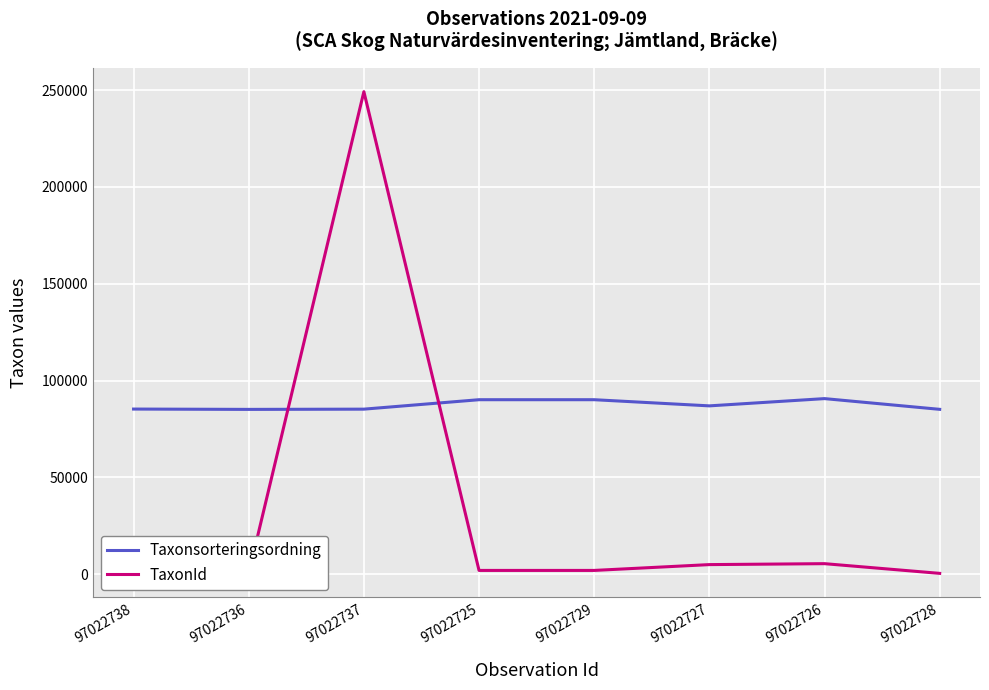

Which series has the largest total across all categories?

Taxonsorteringsordning